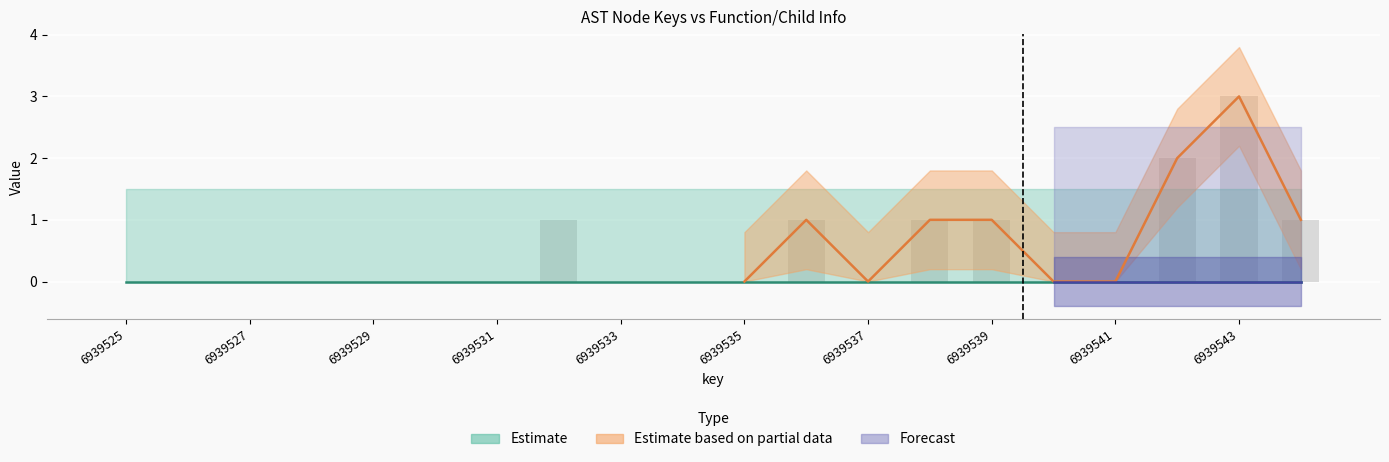

What is the greatest value displayed?

3